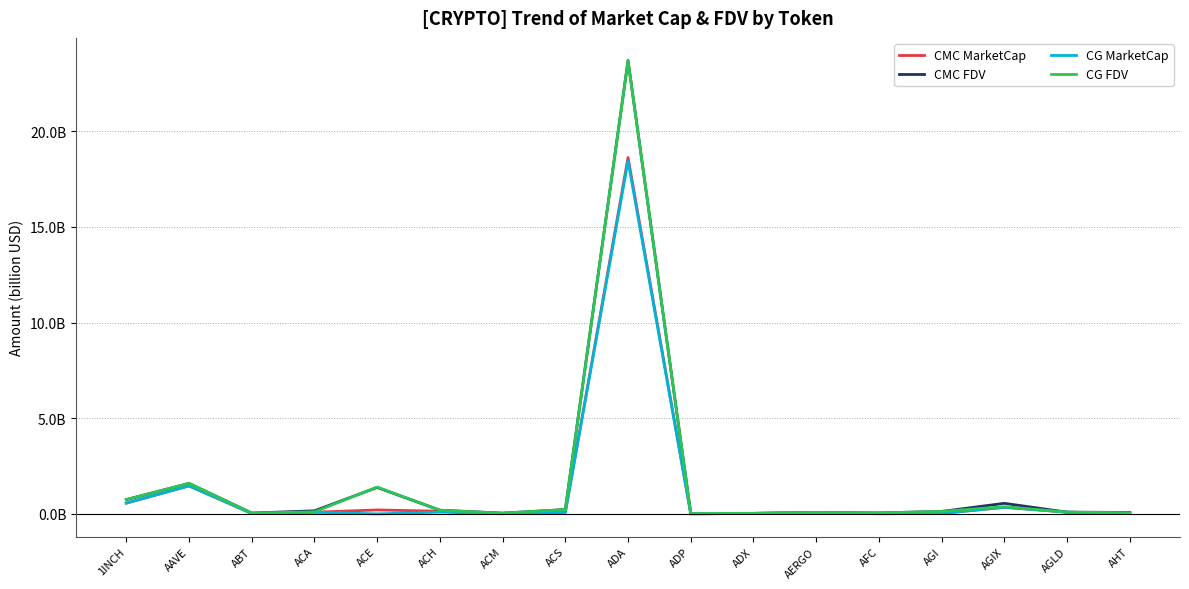

What is the label of the 11th point from the left?

ADX